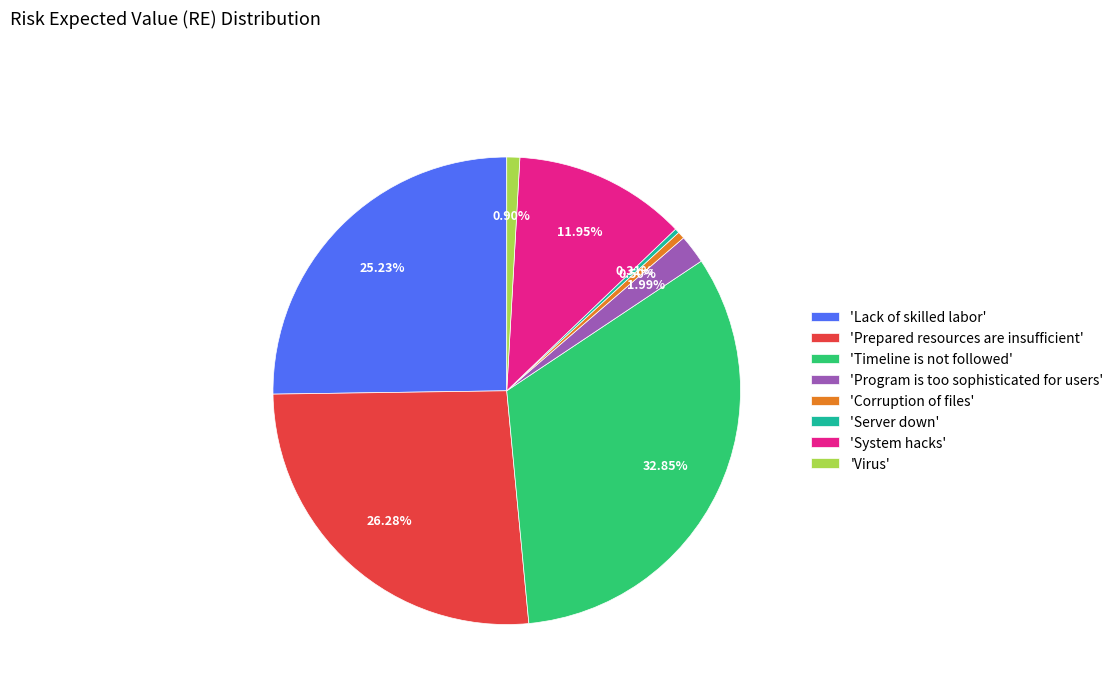

What is the ratio of the value at 'System hacks' to the value at 'Prepared resources are insufficient'?

0.5